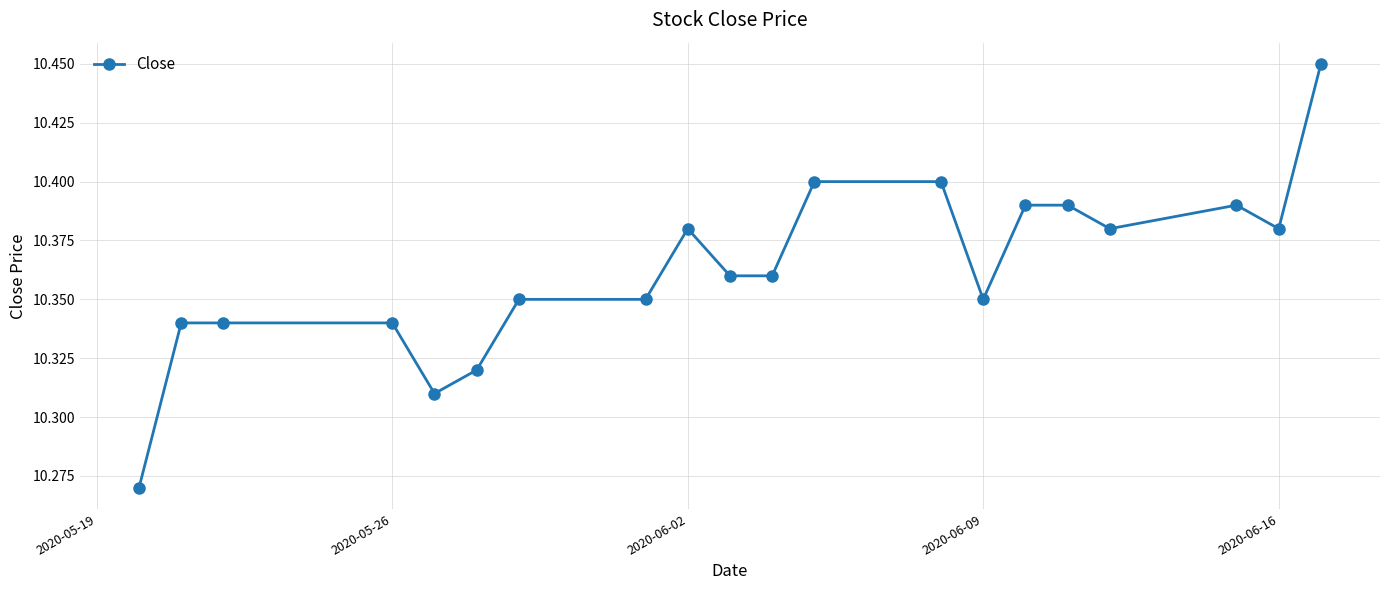

What is the sum of all values?

207.3